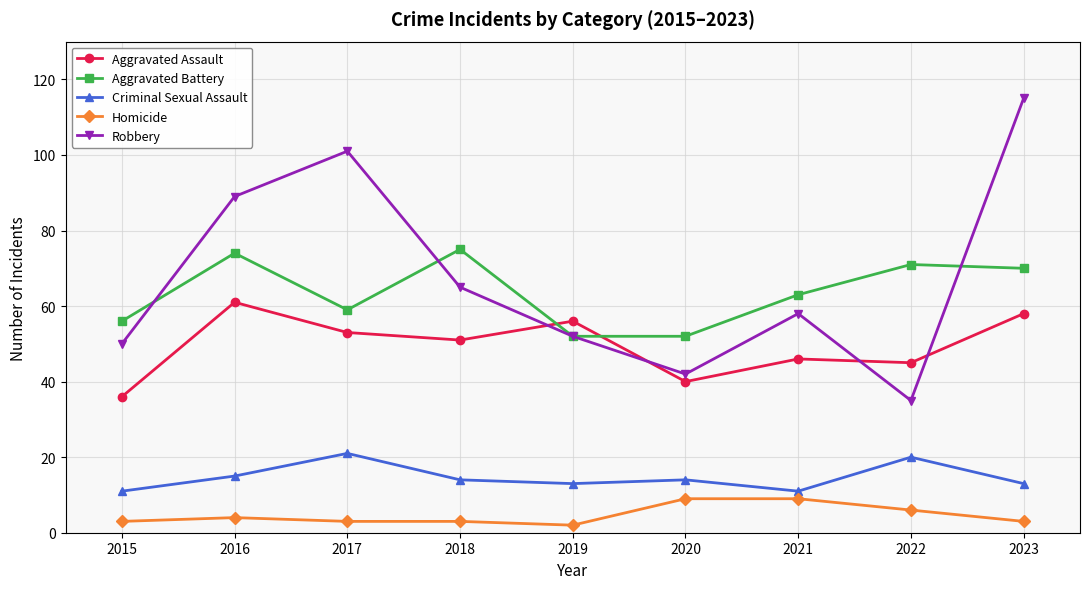

What is the difference between the maximum and minimum values in the Aggravated Assault series?

25